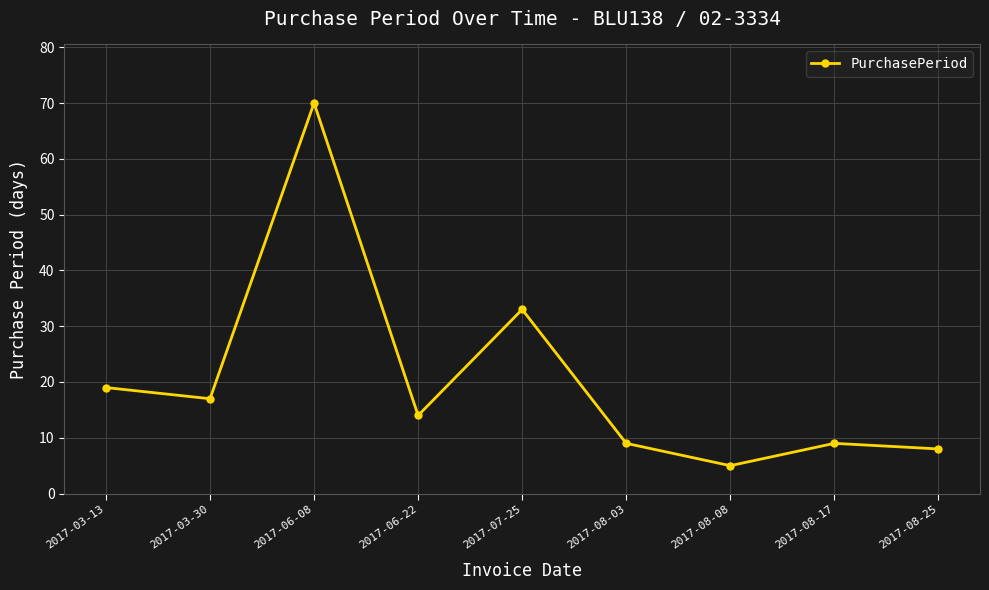

What is the difference between the second highest and minimum values?

28